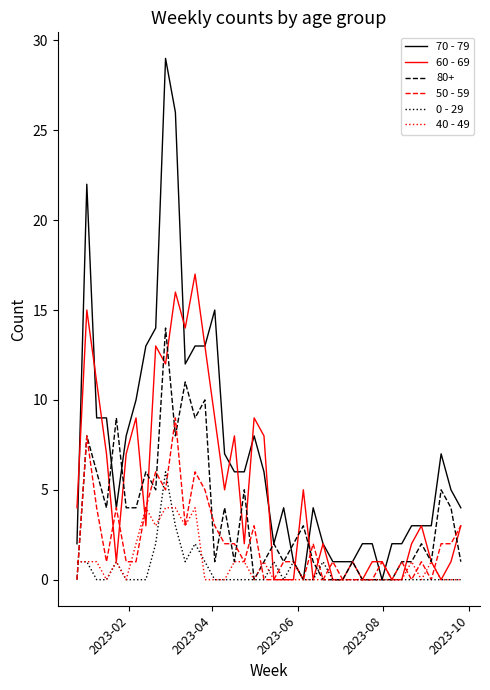

List the series in order of their peak value, lowest first.

40 - 49, 0 - 29, 50 - 59, 80+, 60 - 69, 70 - 79